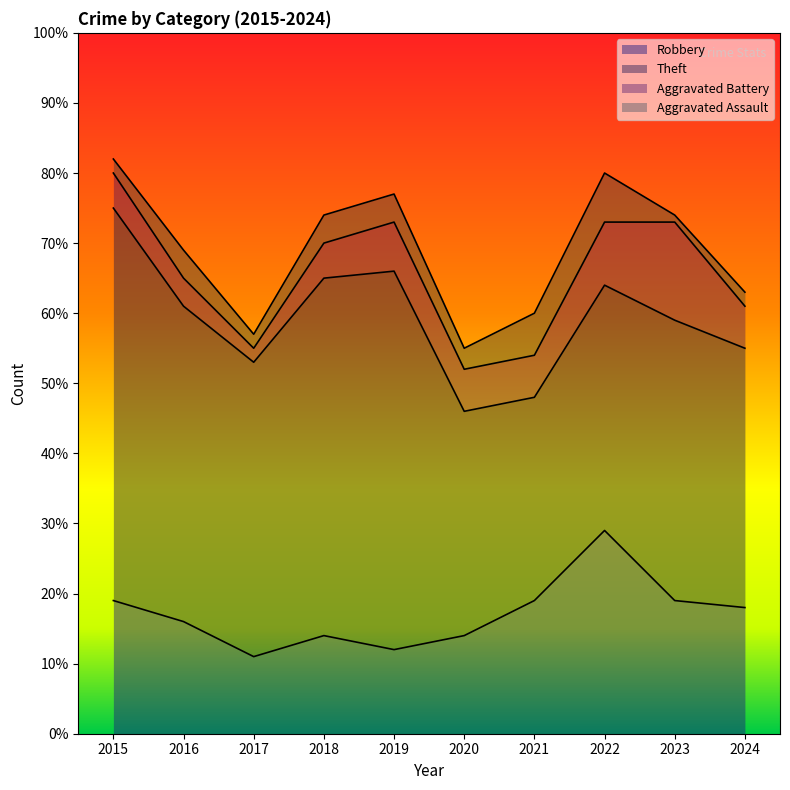

Reading left to right, transcribe all the data shown in this chart.

Robbery: 19	16	11	14	12	14	19	29	19	18
Theft: 56	45	42	51	54	32	29	35	40	37
Aggravated Battery: 5	4	2	5	7	6	6	9	14	6
Aggravated Assault: 2	4	2	4	4	3	6	7	1	2